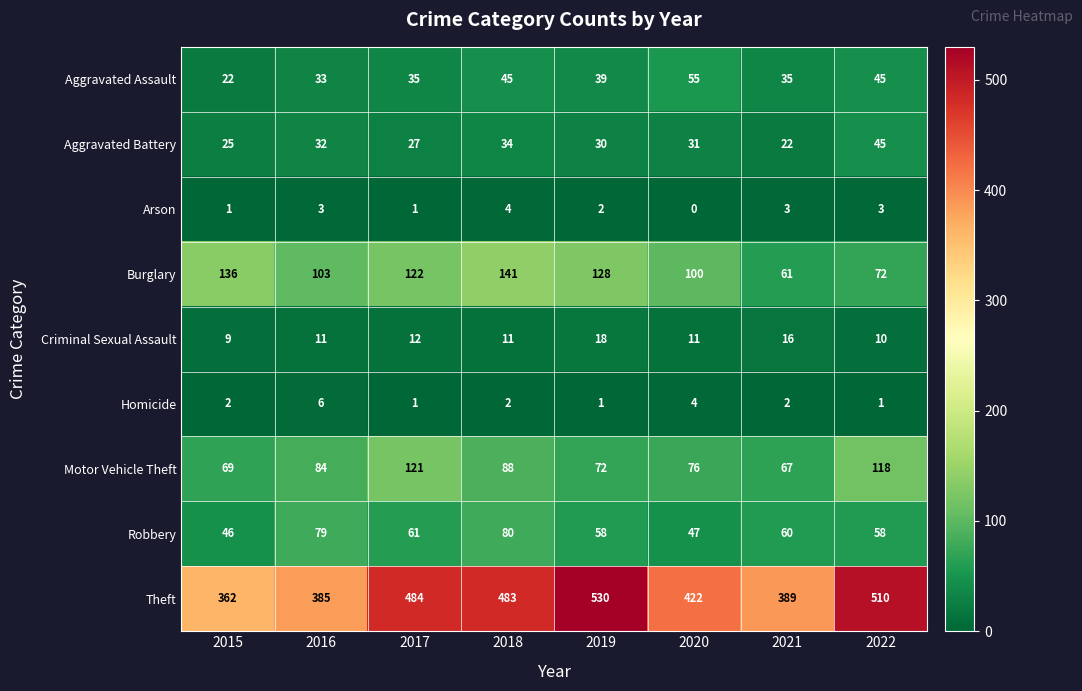

The Criminal Sexual Assault series shows 7 at 2022. True or false?

False